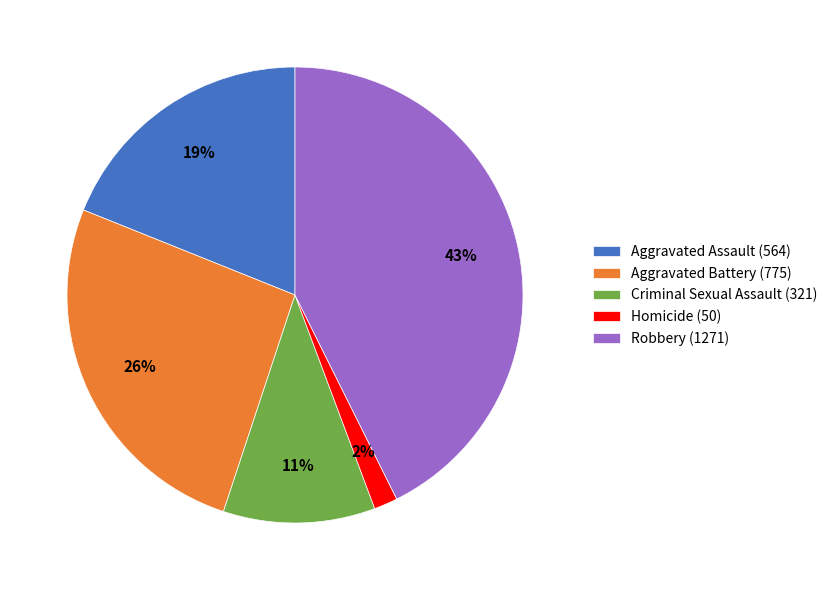

True or false: Robbery (1271) accounts for 56% of the total.

False